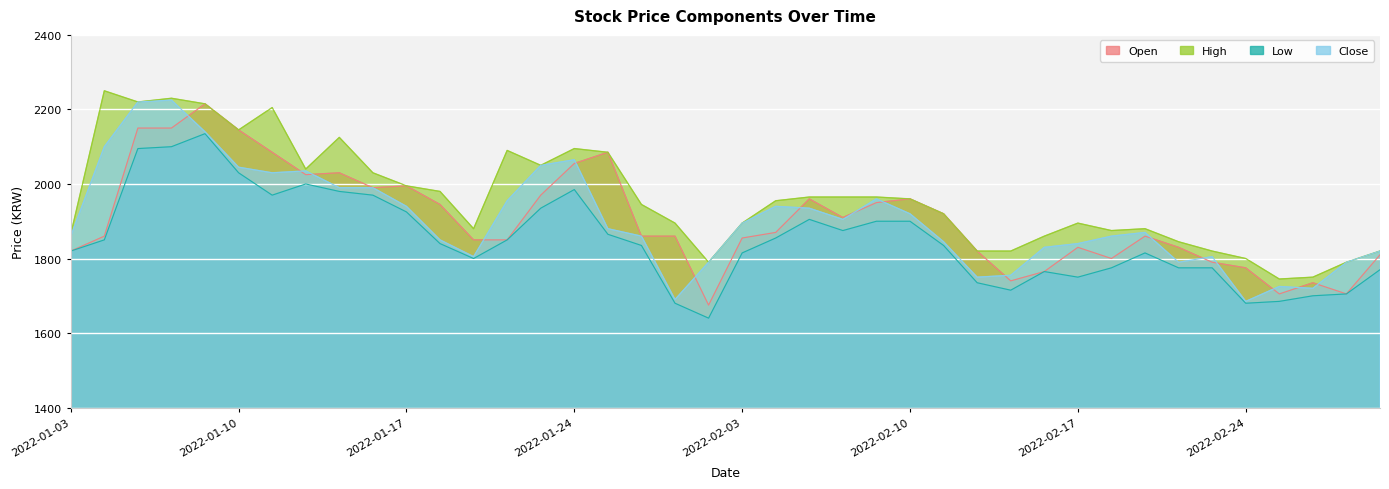

In High, how many points are higher than both neighbors (excluding endpoints)?

8